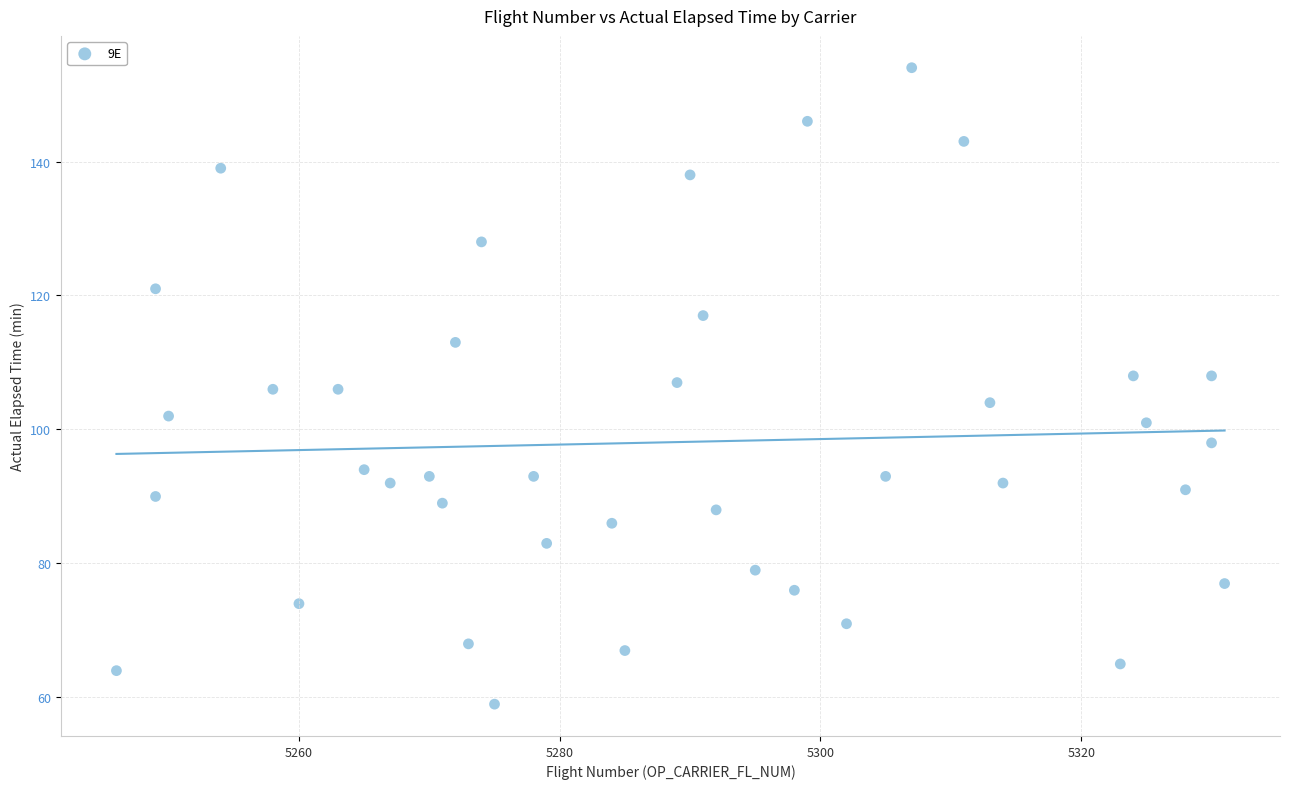

What is the range of X values (max minus min)?

85